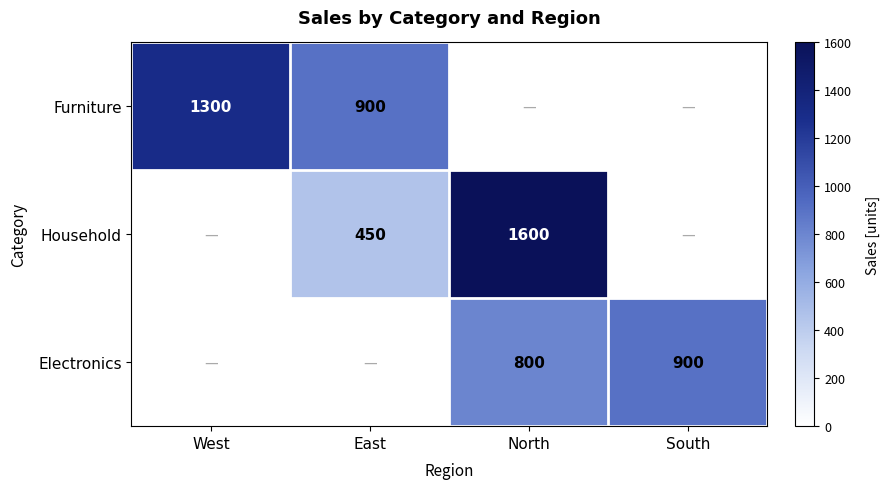

Is it true that Furniture equals 1237 at East?

False